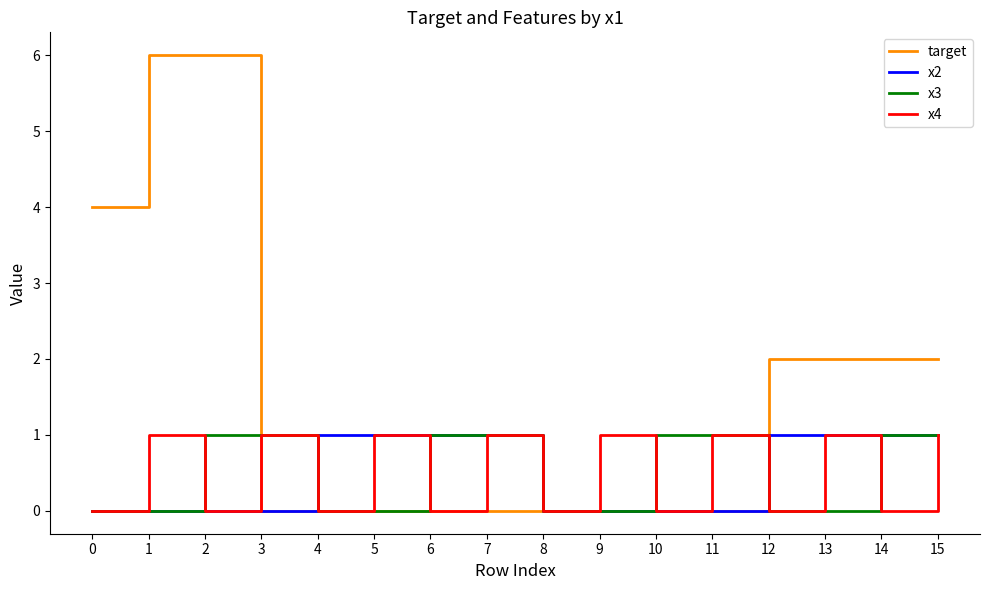

Which series has the largest range (max minus min)?

target